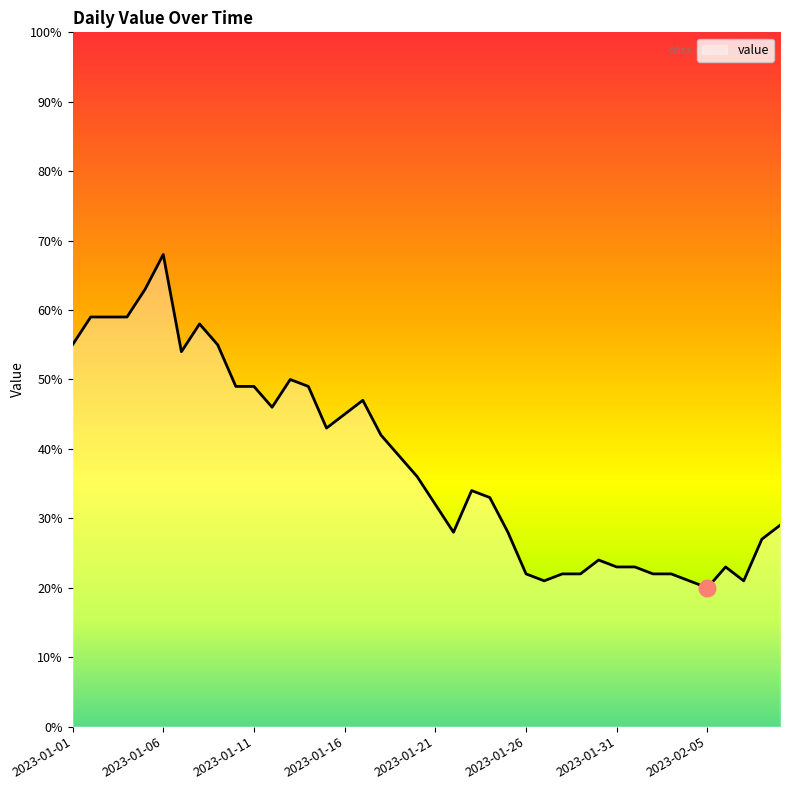

What is the maximum value shown in the chart?

68